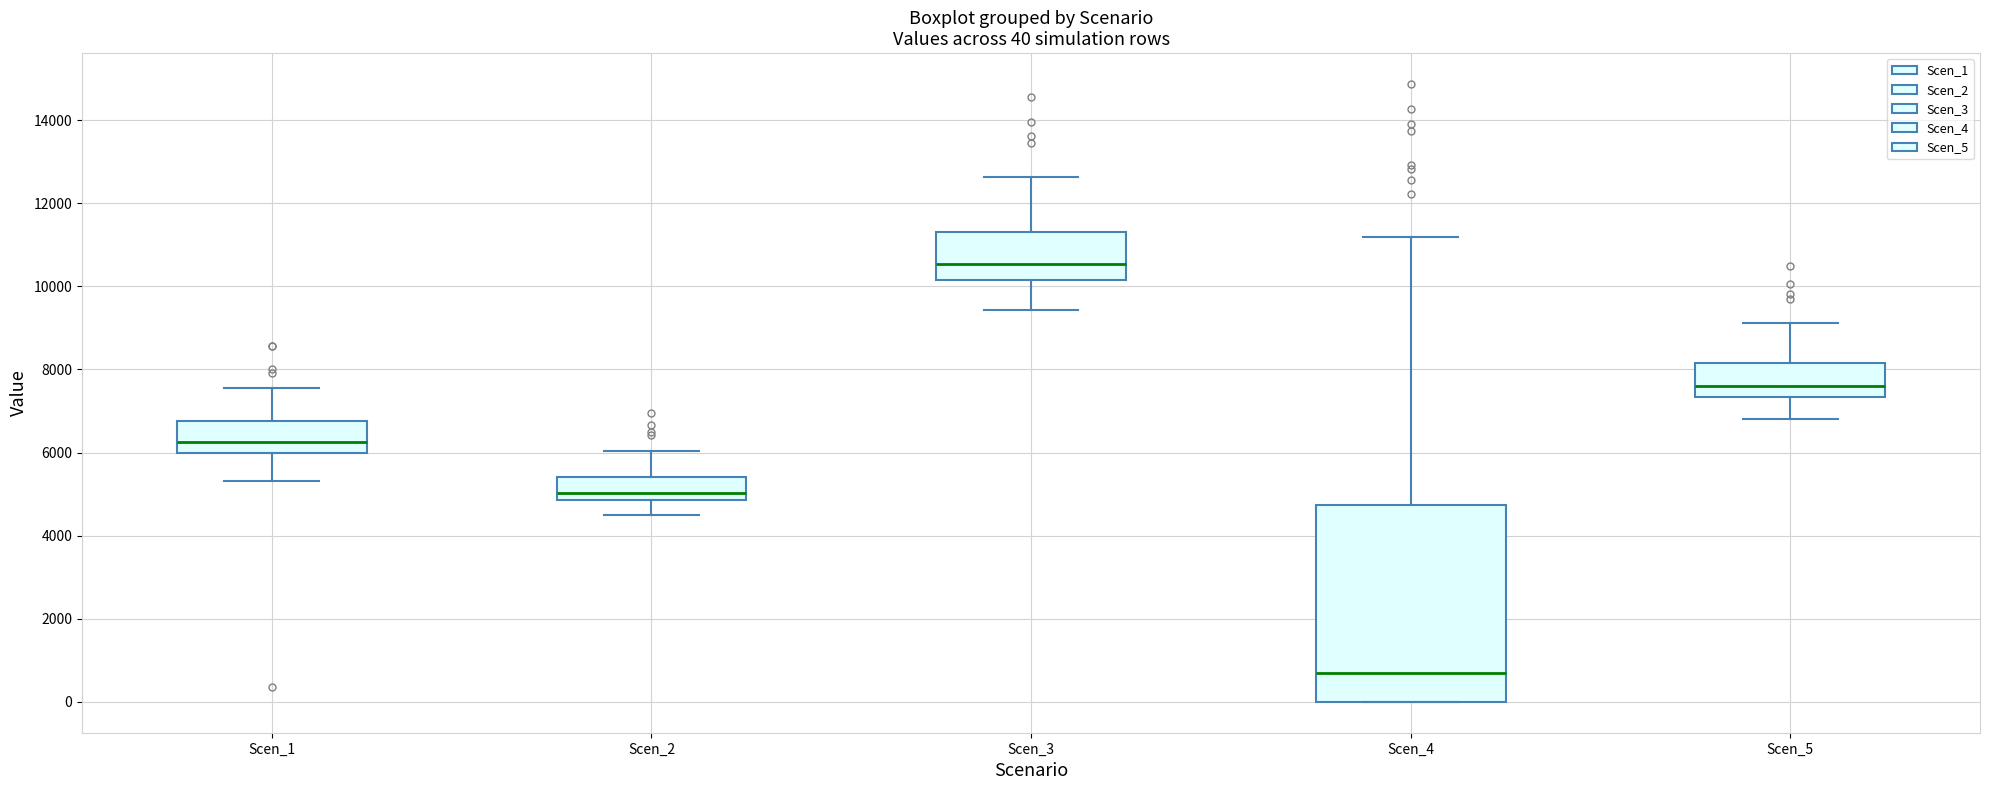

Which box's median line is the highest?

Scen_3